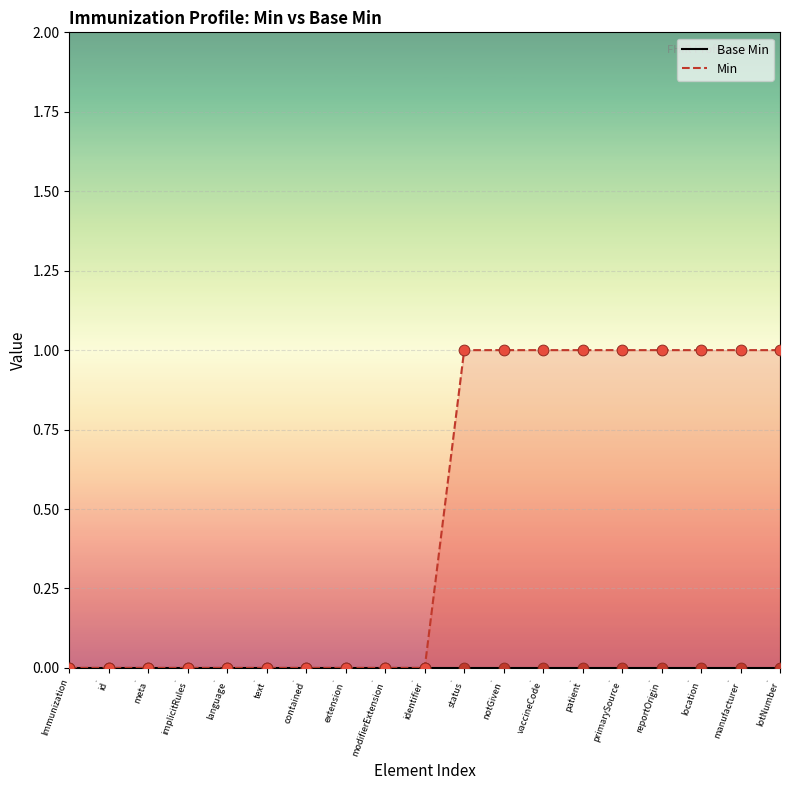

Is the value of Base Min at .
contained greater than the value of Min at .
extension?

No